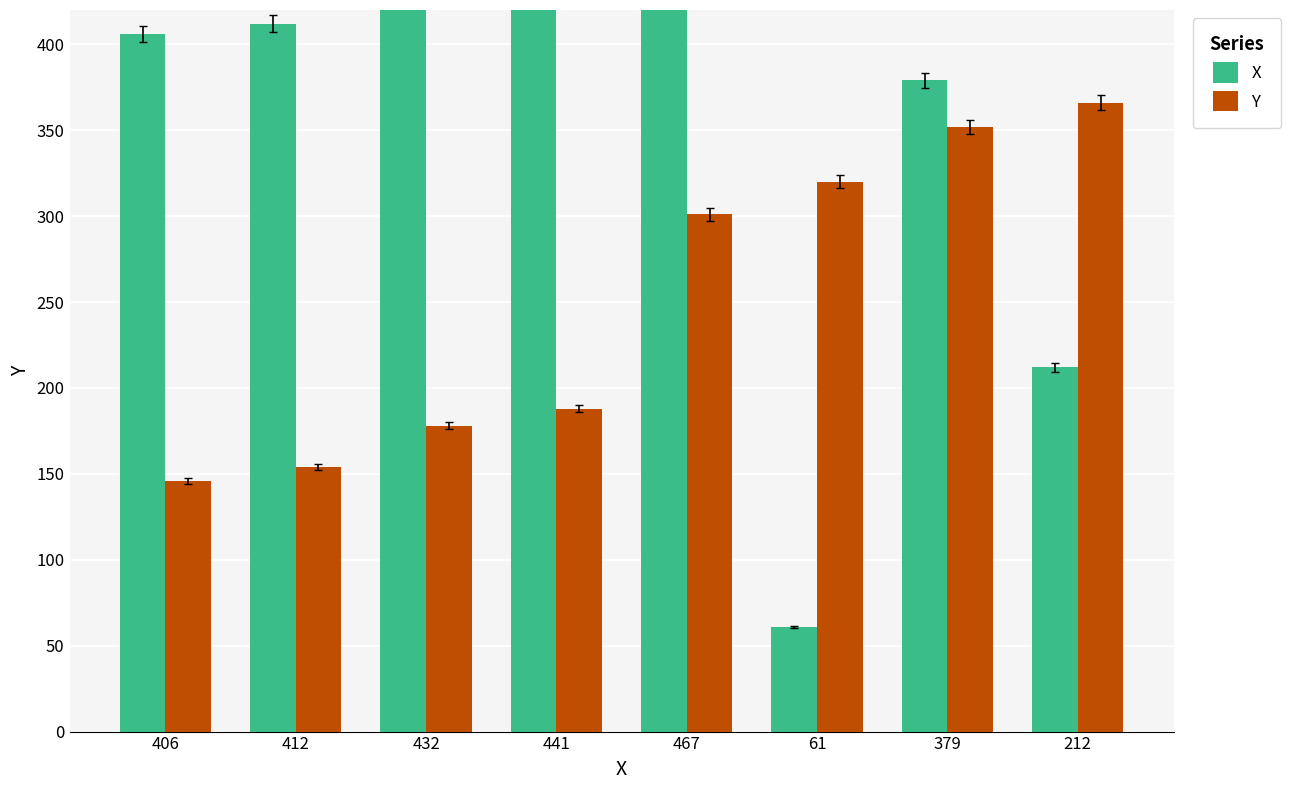

Rank the series at 379 from lowest to highest value.

Y, X